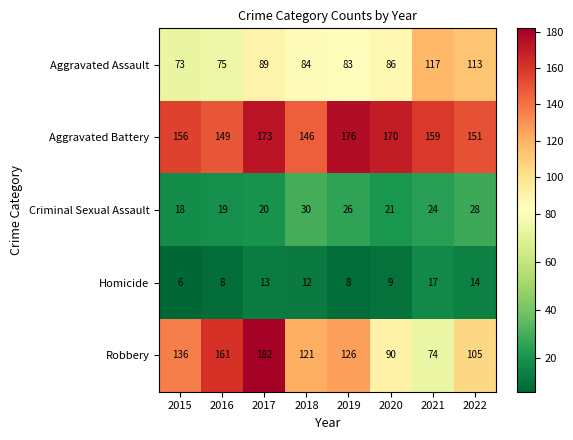

What is the sum of the Criminal Sexual Assault values at 2022 and 2020?

49